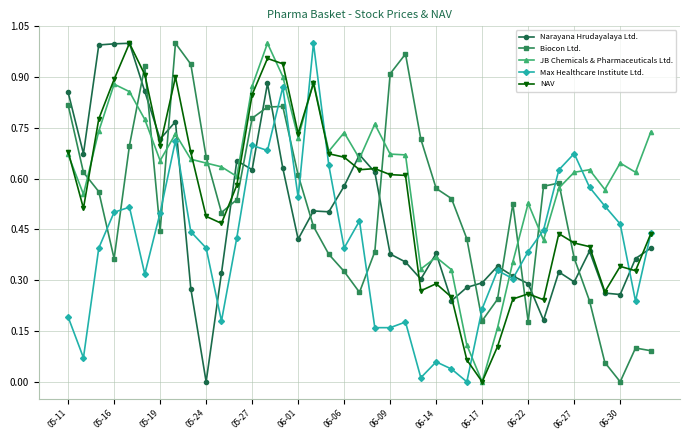

After their last crossing, which series has the higher values: JB Chemicals & Pharmaceuticals Ltd. or Narayana Hrudayalaya Ltd.?

JB Chemicals & Pharmaceuticals Ltd.